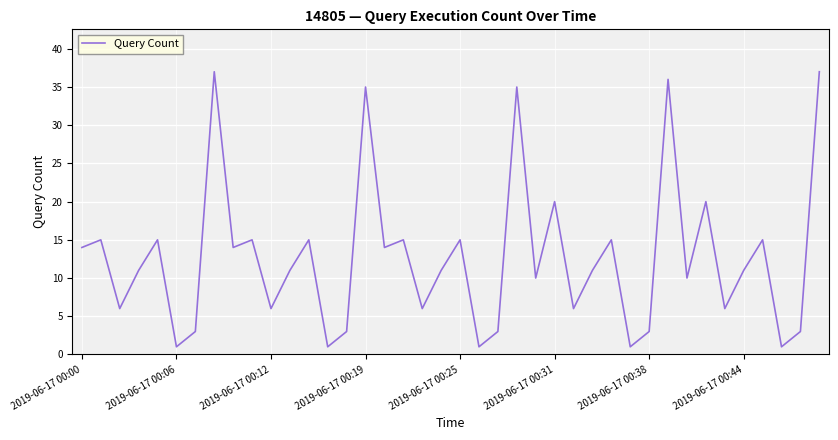

What is the maximum value shown in the chart?

37